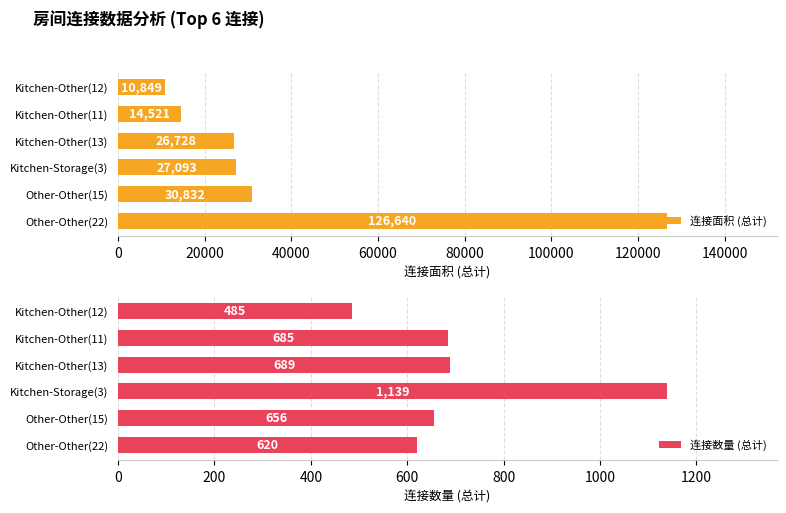

How many distinct data groups are displayed?

2